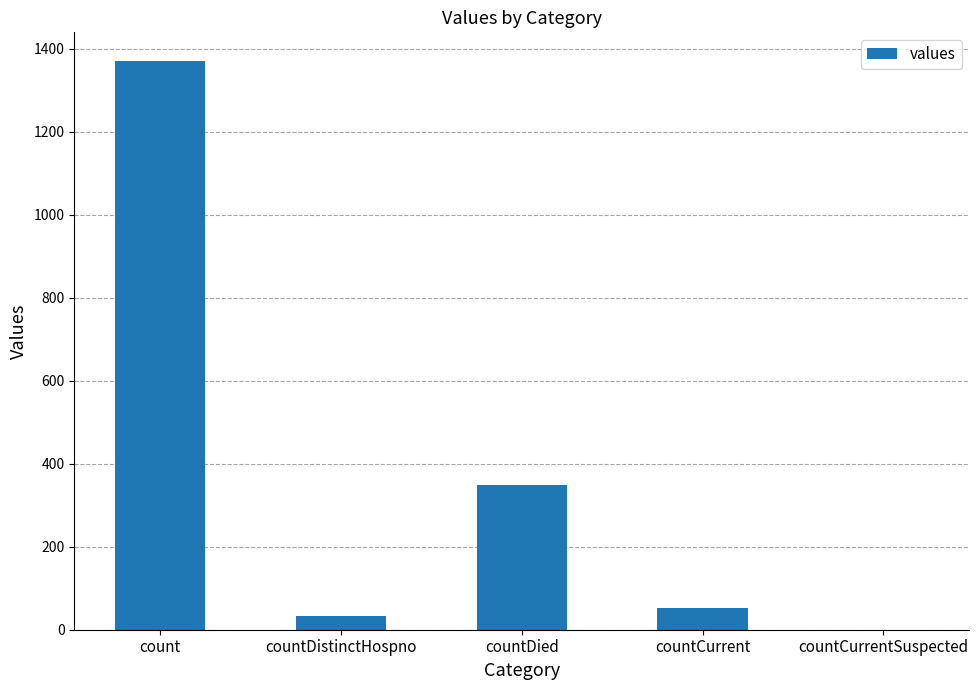

How many series are shown in this chart?

1